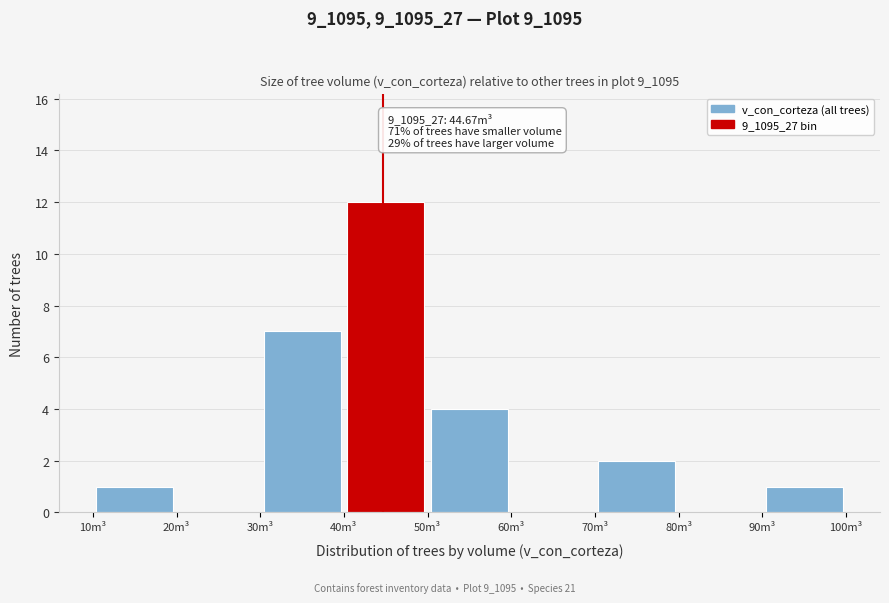

Over which range of the x-axis is the bar tallest?

40 to 50